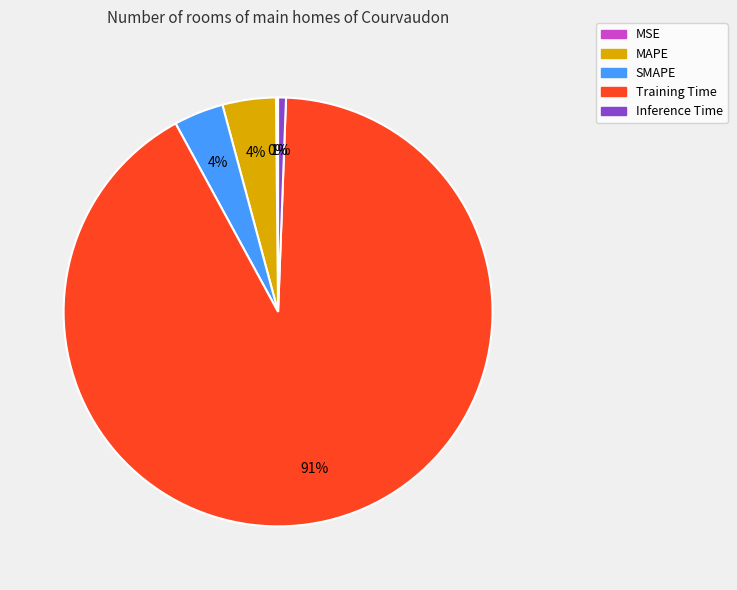

Is there a majority slice in this chart?

Yes